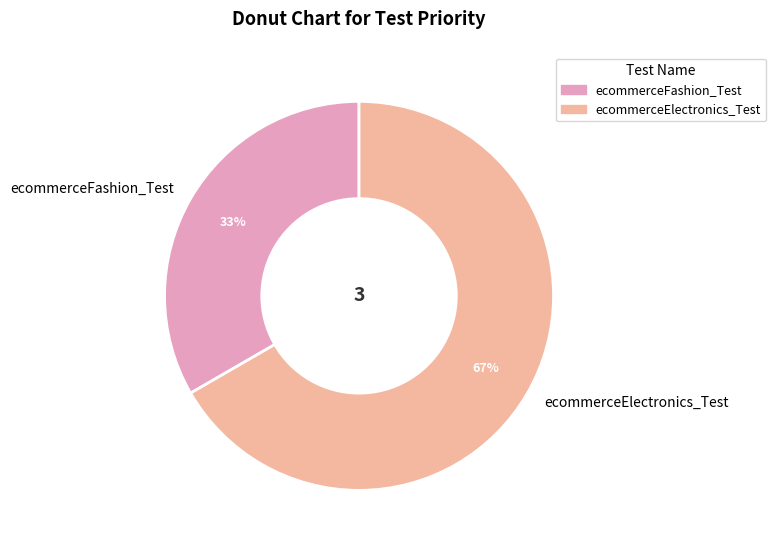

Which slice represents more than half of the pie?

ecommerceElectronics_Test